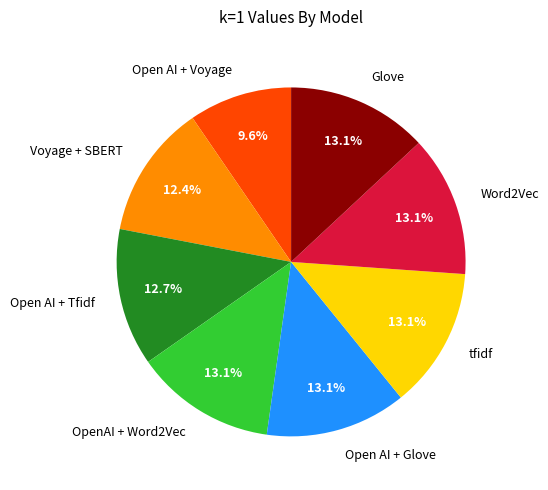

Is there any slice that represents more than half of the pie?

No